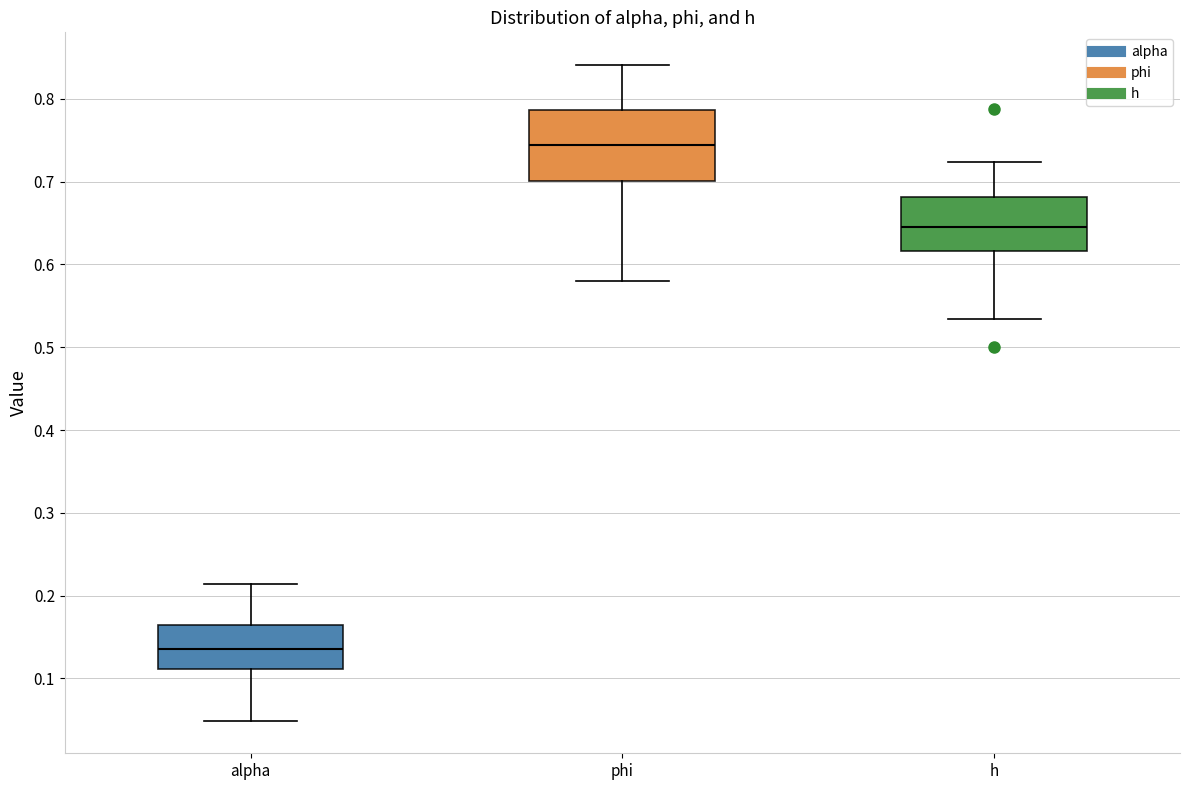

Where is the upper edge of the box for phi on the y-axis? The values are not printed on the chart, so give them approximately, as read against the axis.

0.79